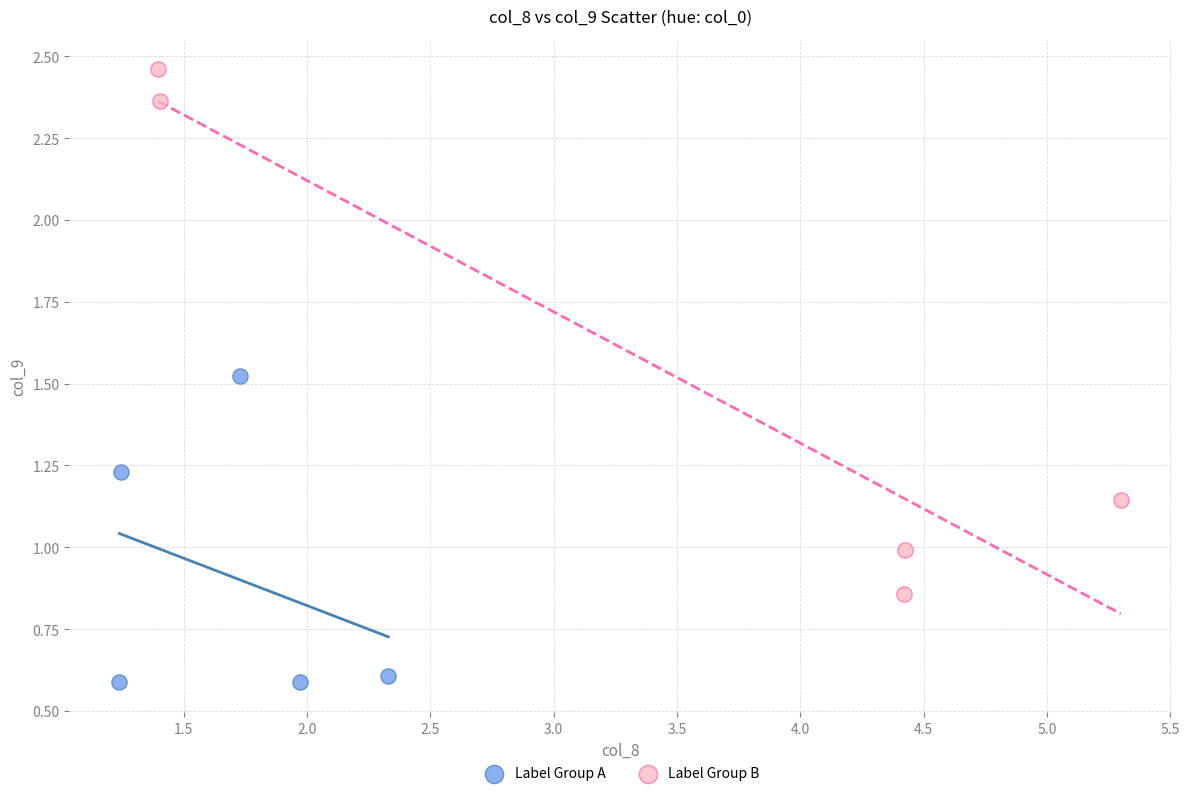

Which series reaches the maximum Y coordinate?

Label Group B